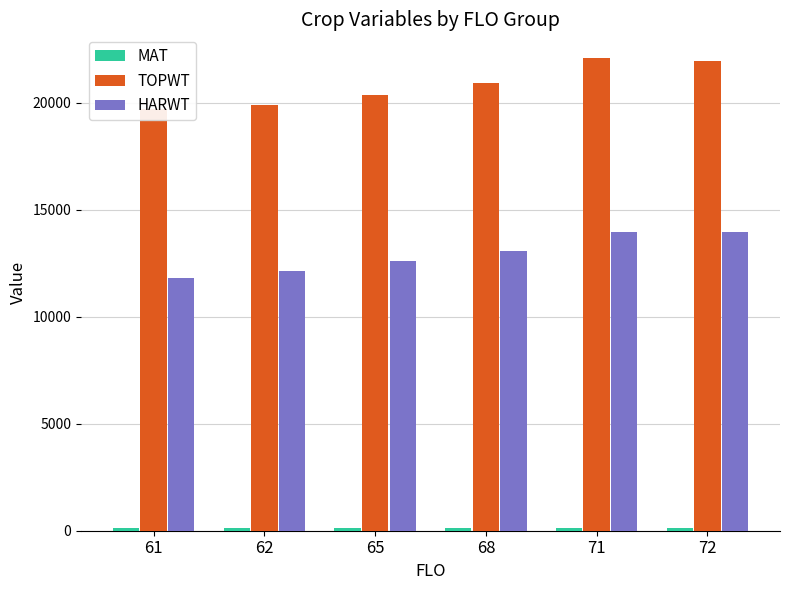

Rank the series by their maximum value, from lowest to highest.

MAT, HARWT, TOPWT